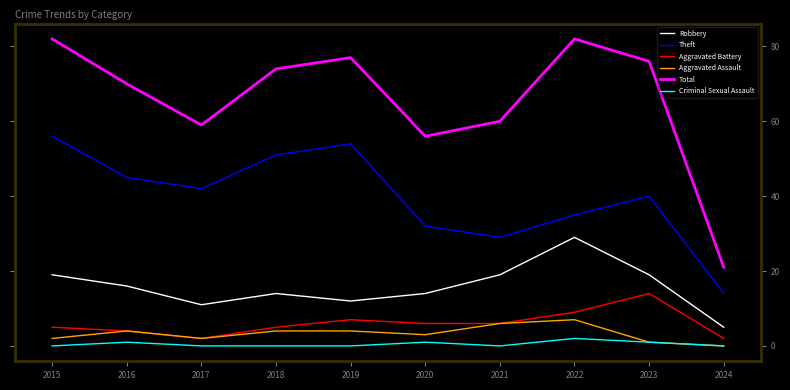

What is the sum of the Theft values at 2021 and 2024?

43